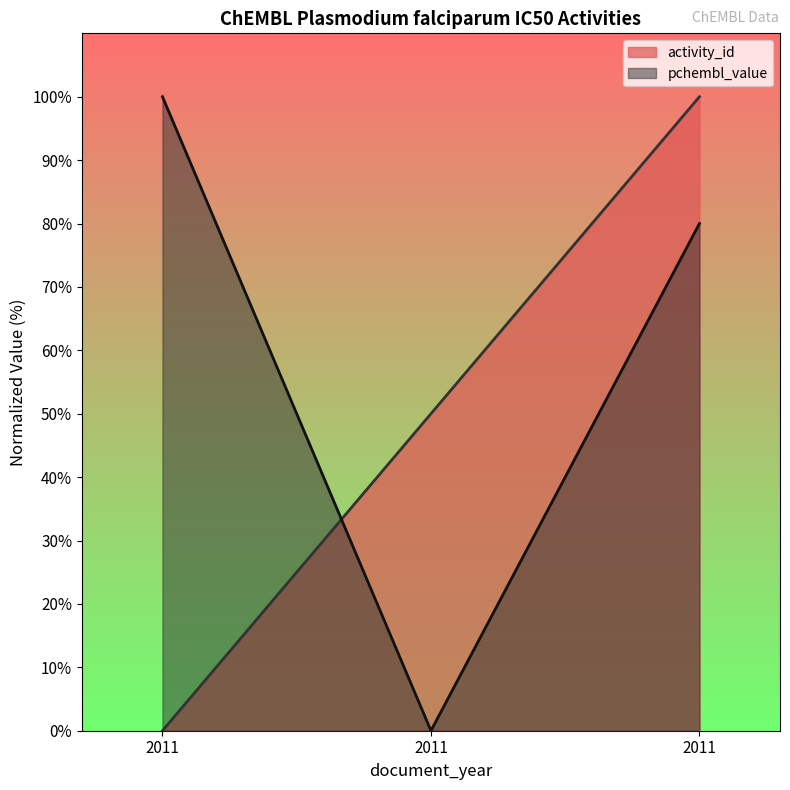

Reading right to left, extract all data points from this chart.

activity_id: 100.0	50.0	0.0
pchembl_value: 80.0	0.0	100.0